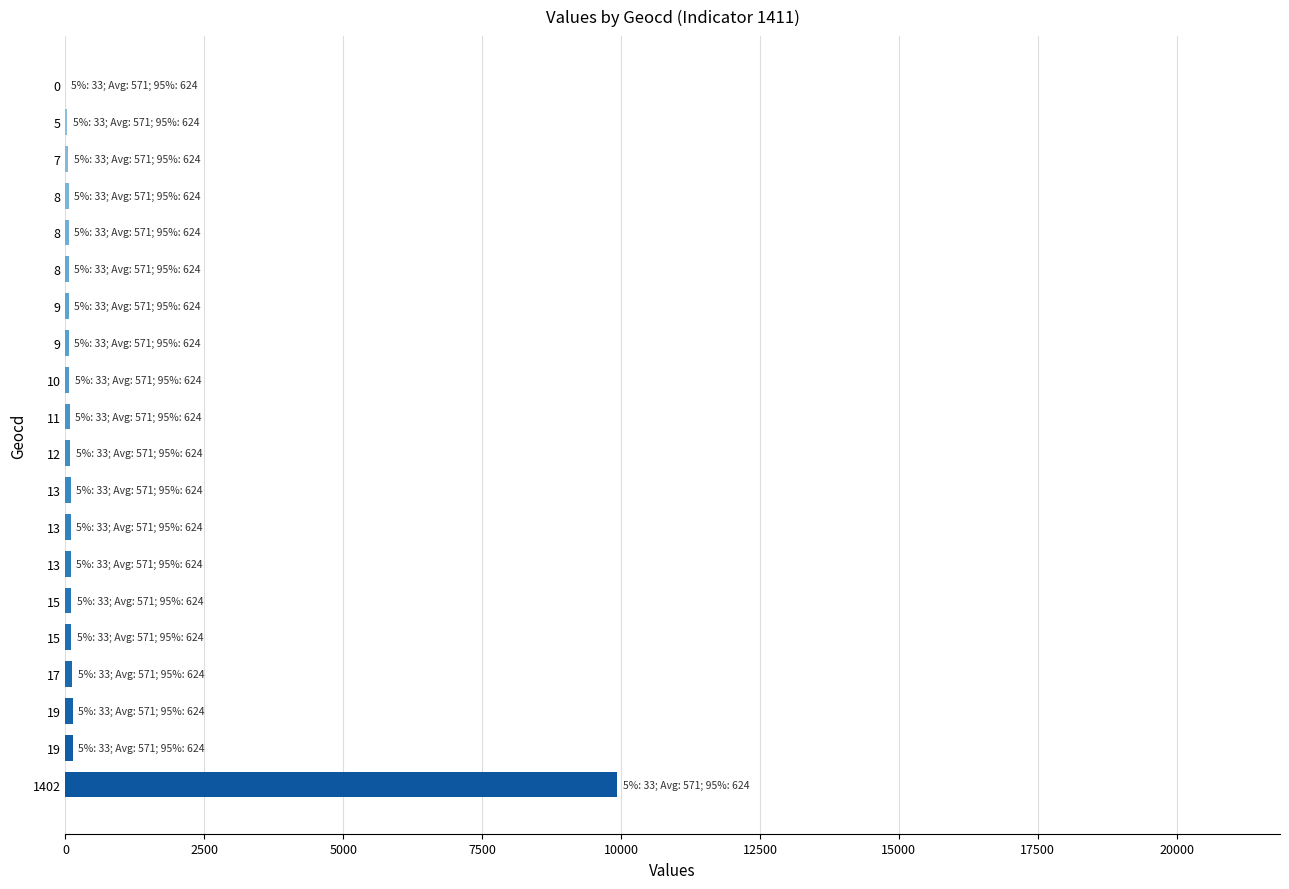

Are the bars horizontal?

Yes